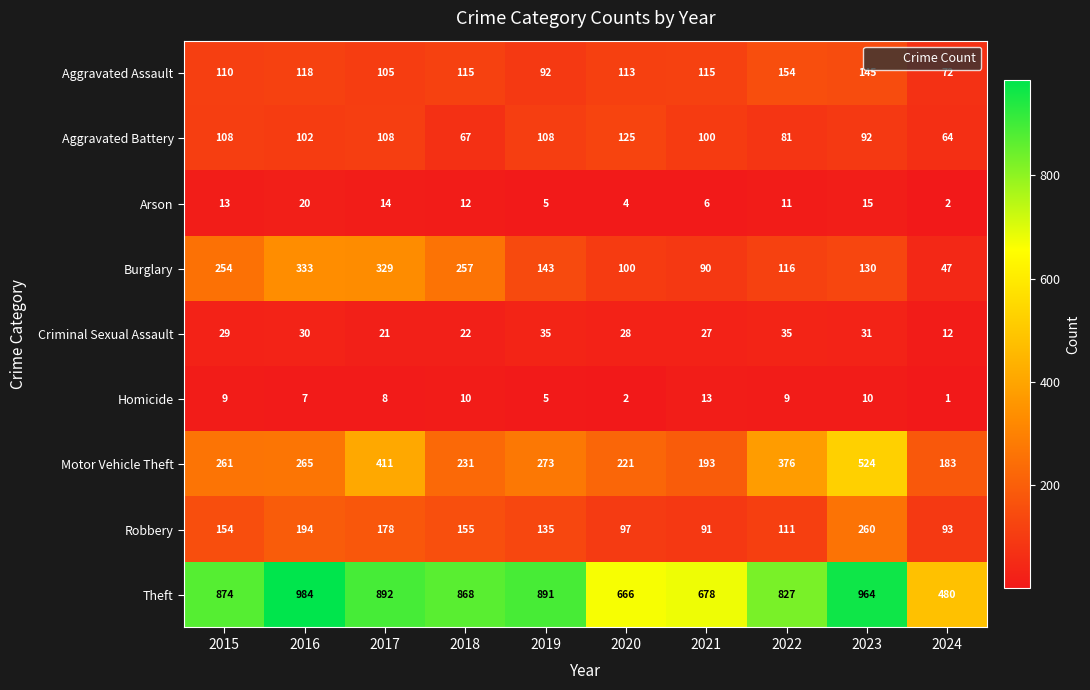

Is it true that Aggravated Battery equals 64 at 2024?

True